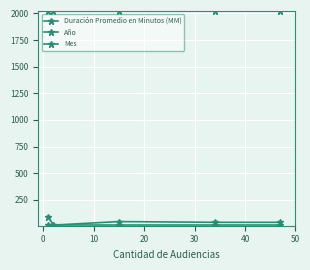

What is the greatest value displayed?

2021